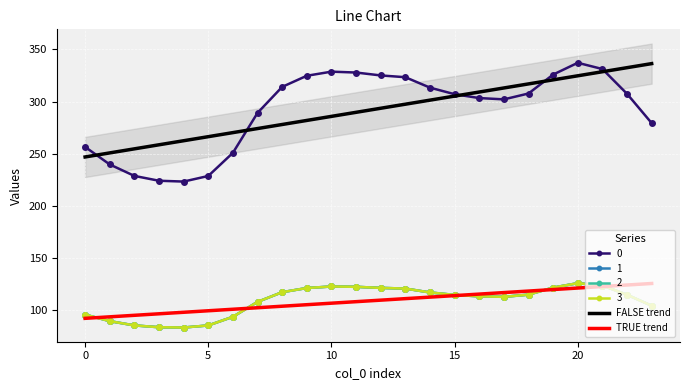

What is the value of the 1 point at the 4th from the left?

83.7